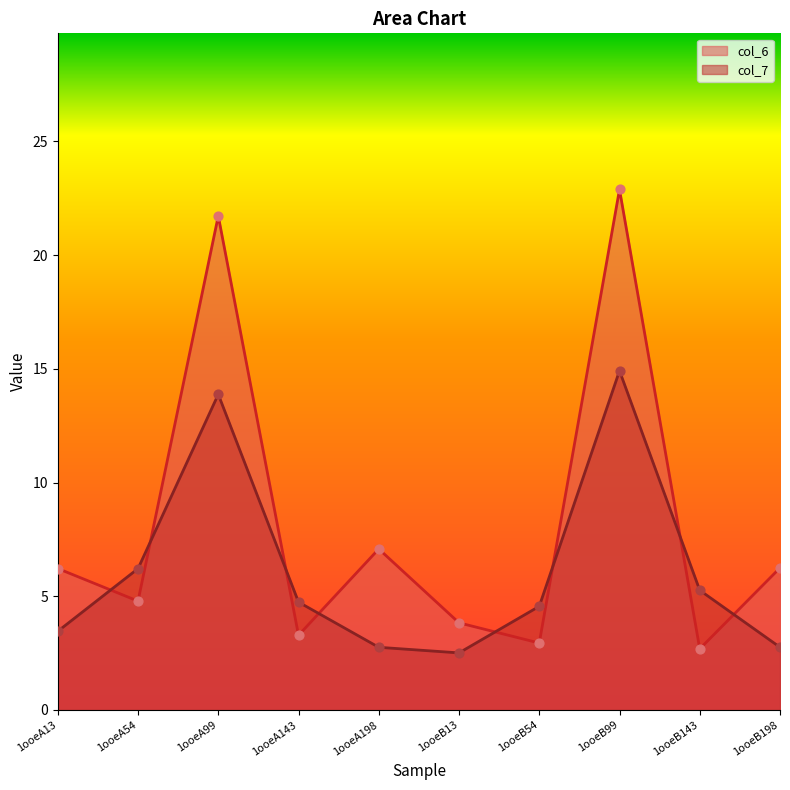

At which category is the sum across all series the highest?

1ooeB99